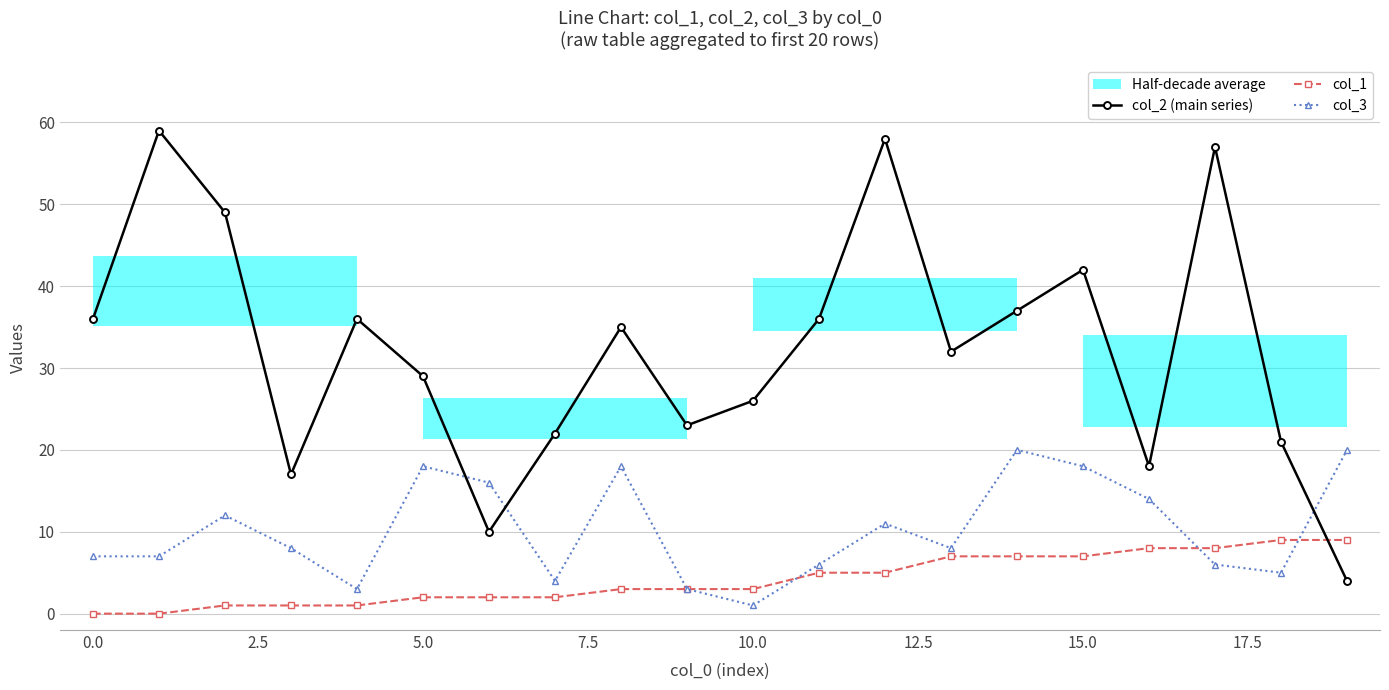

Which series ends up on top after the final intersection of col_2 (main series) and col_3?

col_3